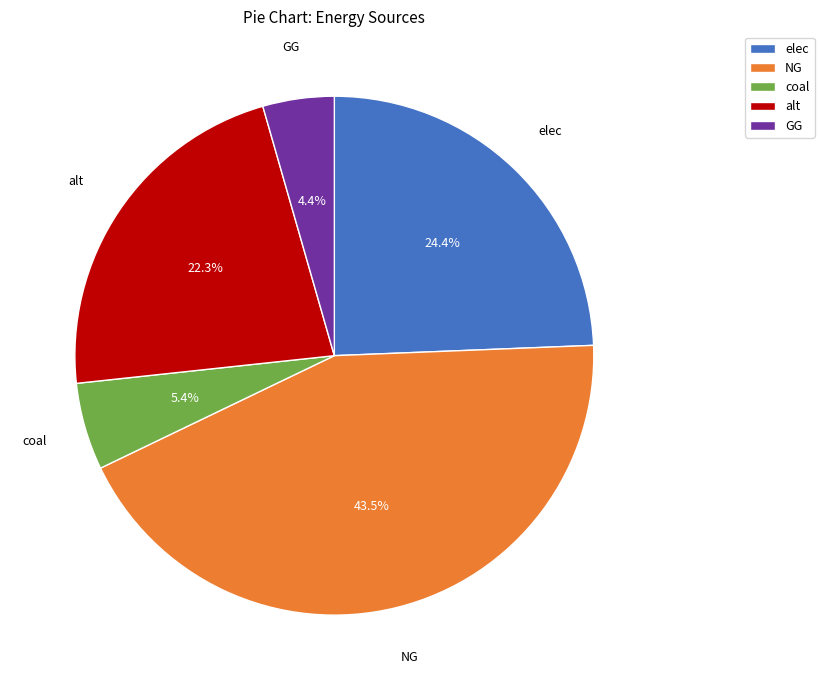

Rank the categories by value from highest to lowest.

NG, elec, alt, coal, GG